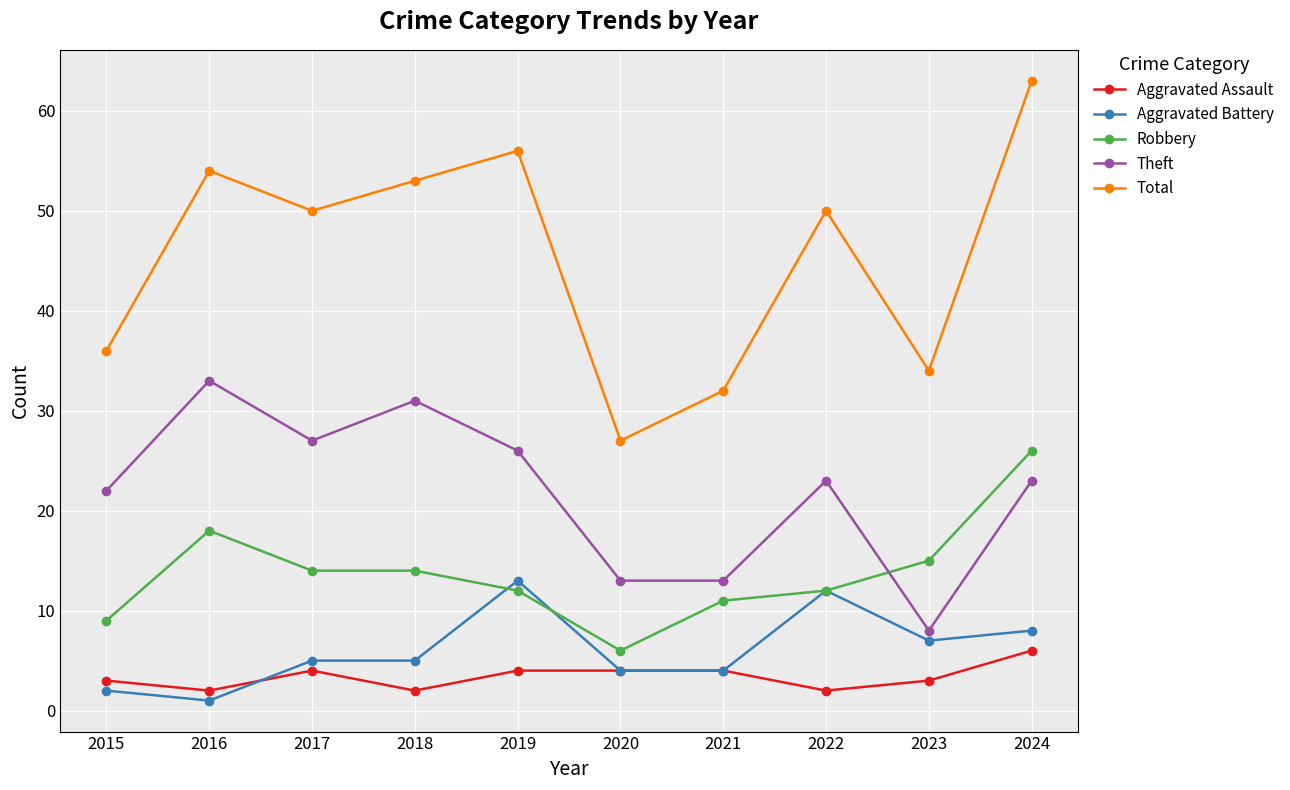

In Total, how many points are higher than both neighbors (excluding endpoints)?

3